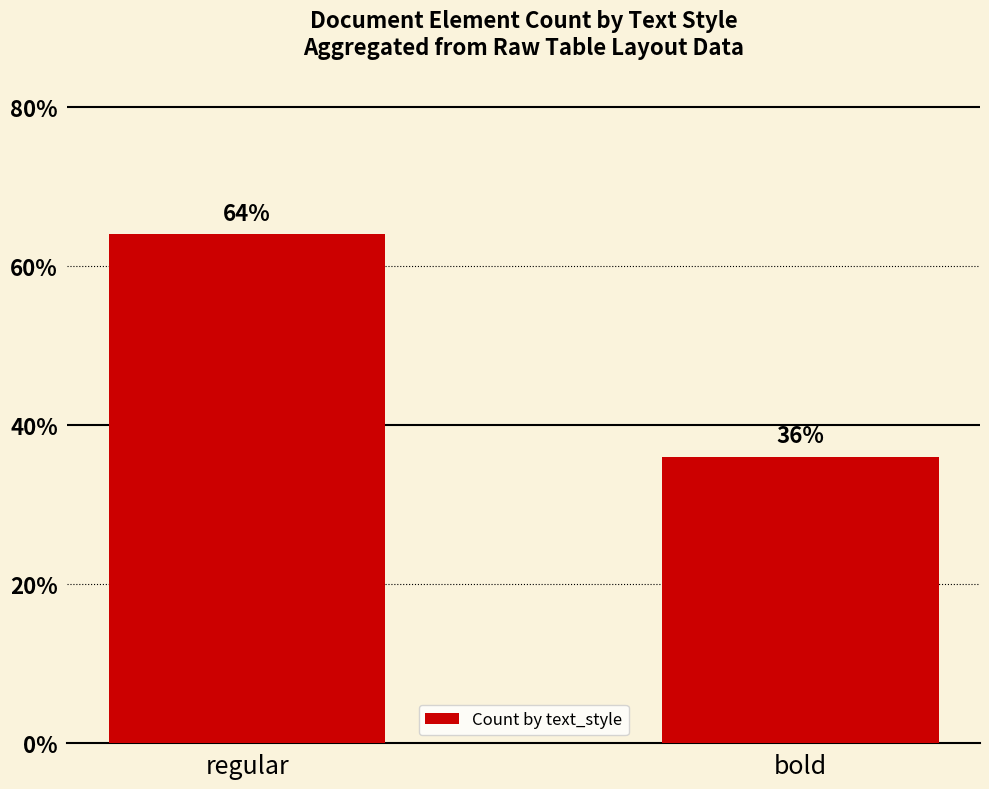

Approximately how many times larger is the value at regular compared to bold?

1.8